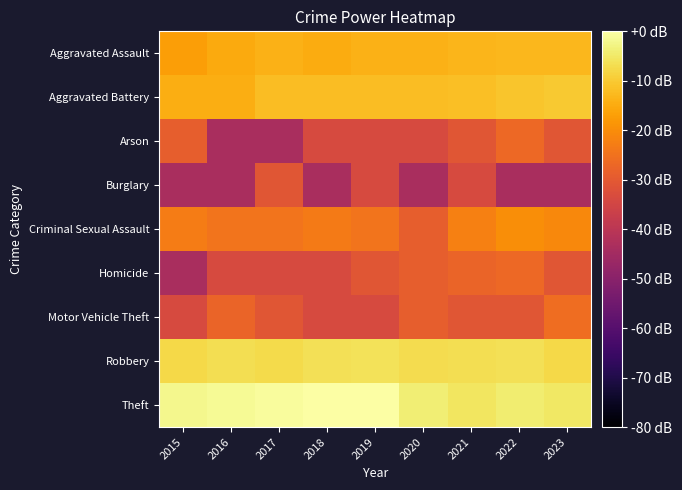

Between 2020 and 2023, which series saw the biggest shift?

Criminal Sexual Assault